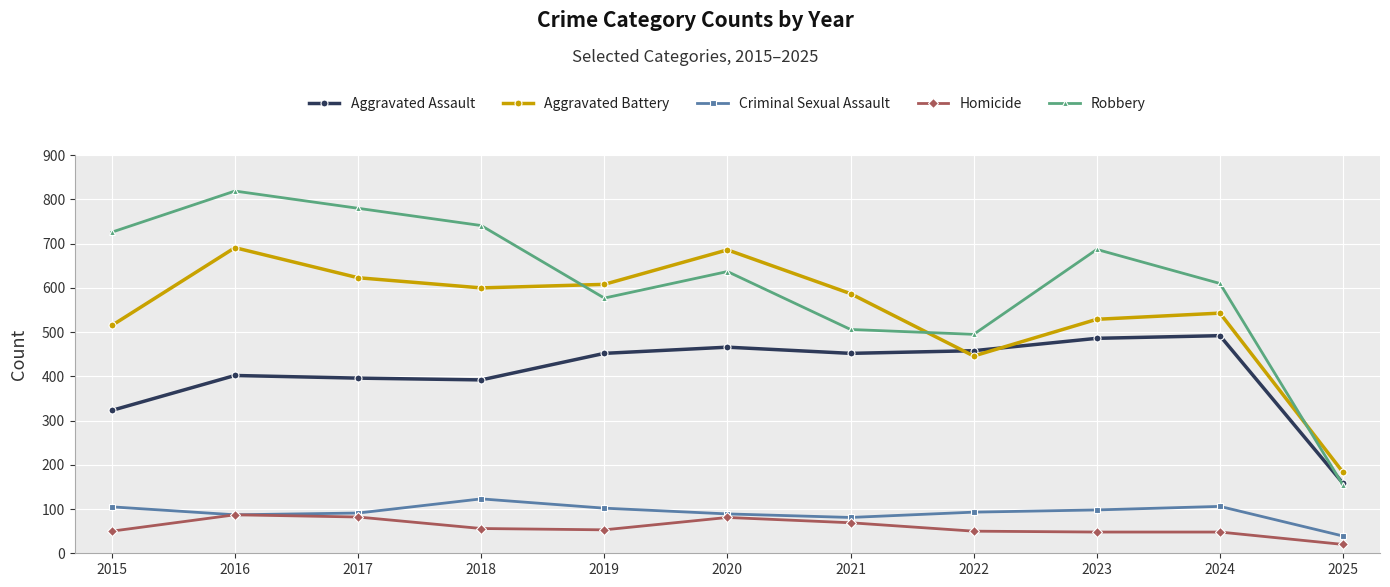

True or false: Aggravated Assault and Aggravated Battery cross at least once.

True